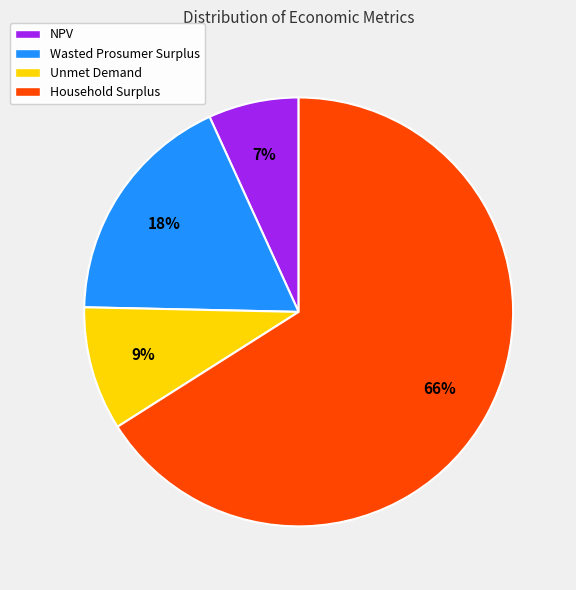

How many slices are in this pie chart?

4